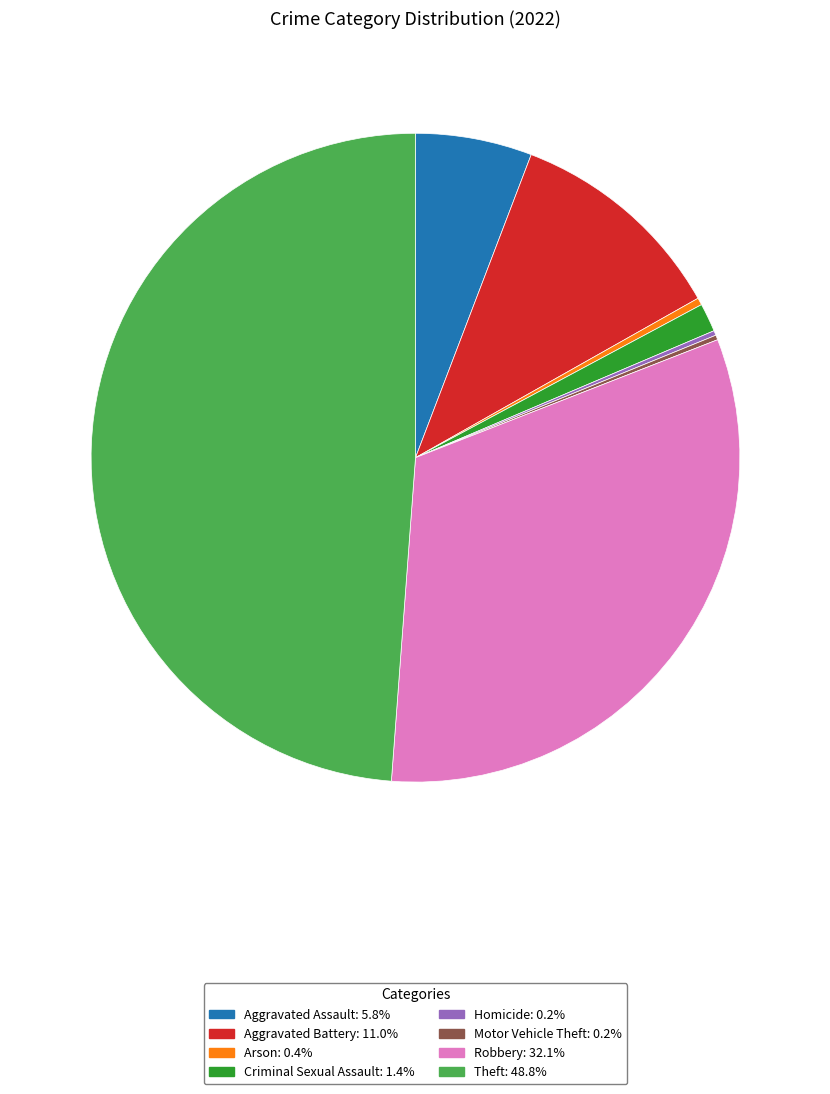

The Theft slice represents 49% of the pie. True or false?

True